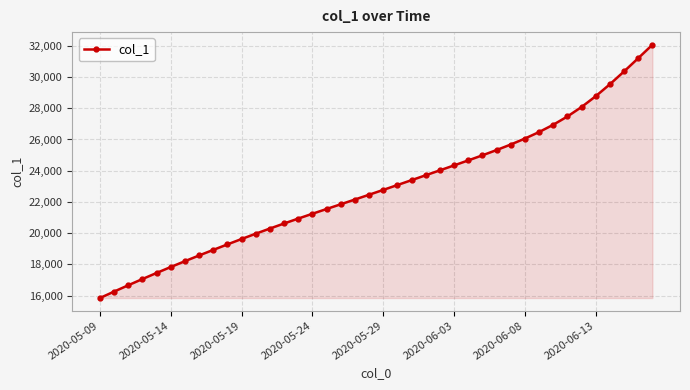

What is the difference between the maximum and minimum values?

16223.9